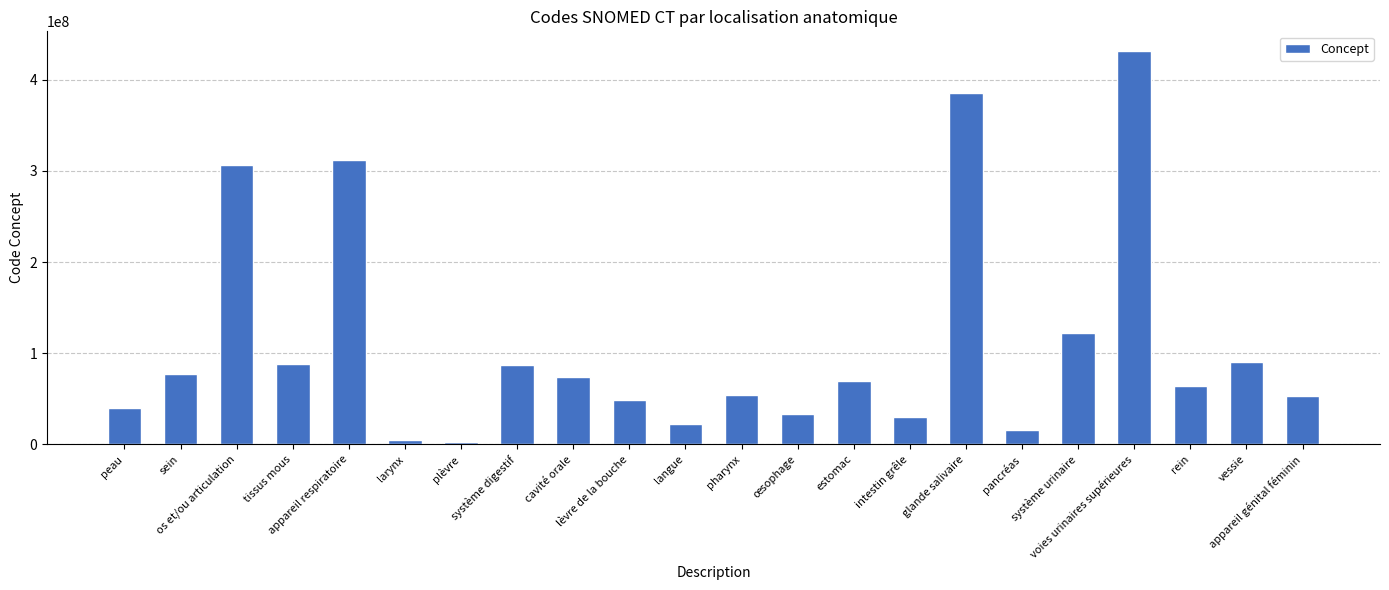

What is the difference between the maximum and minimum values?

428370999